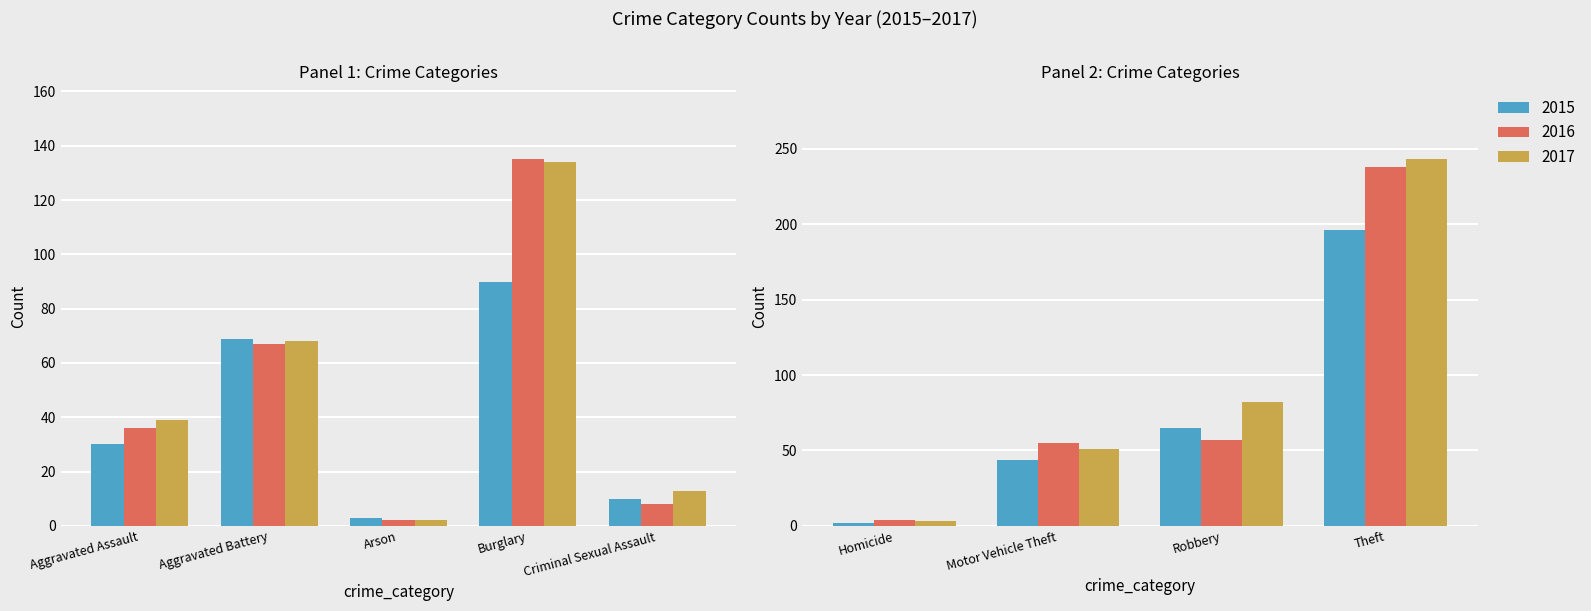

What is the difference between the highest and lowest values at Burglary?

45